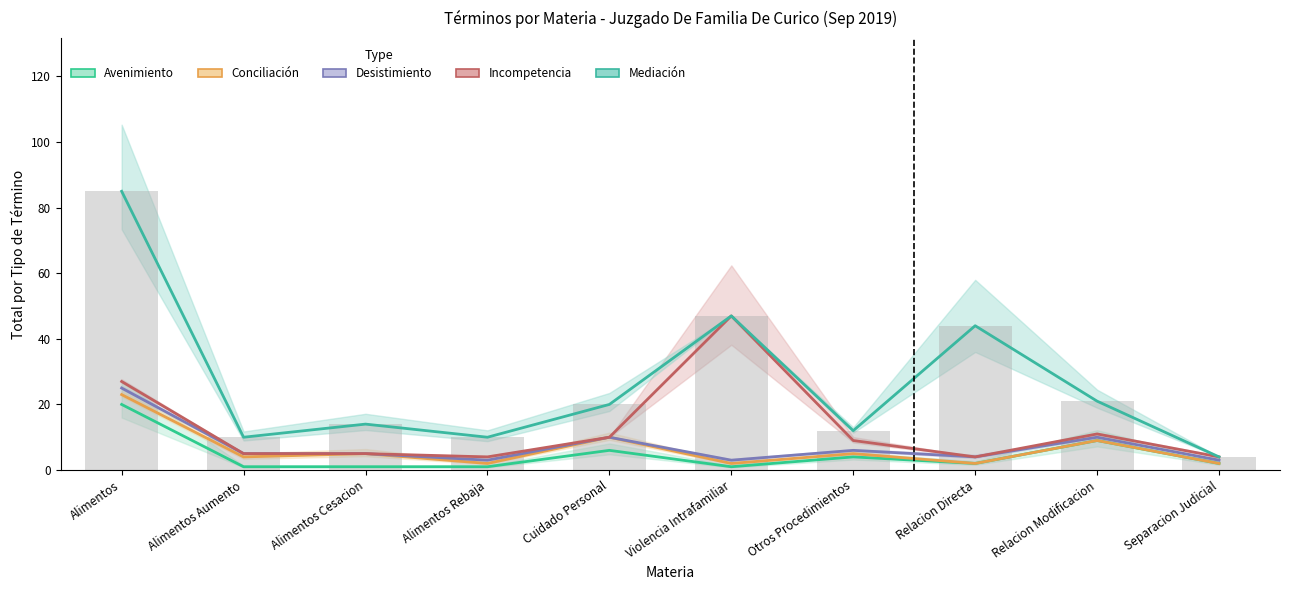

What is the approximate value of Incompetencia at Relacion Directa?

4